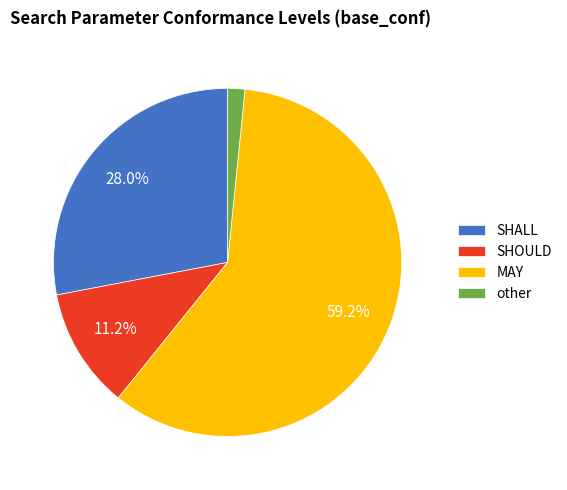

Count the number of slices in the pie.

4